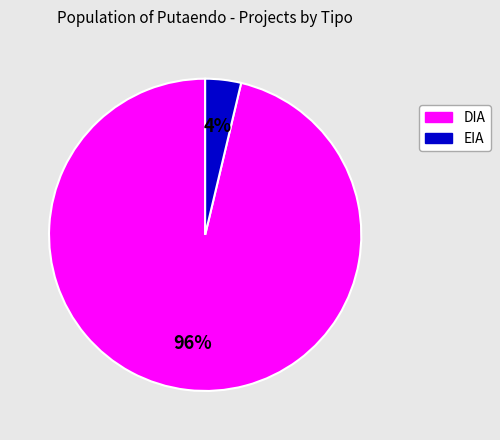

Between DIA and EIA, which is larger?

DIA